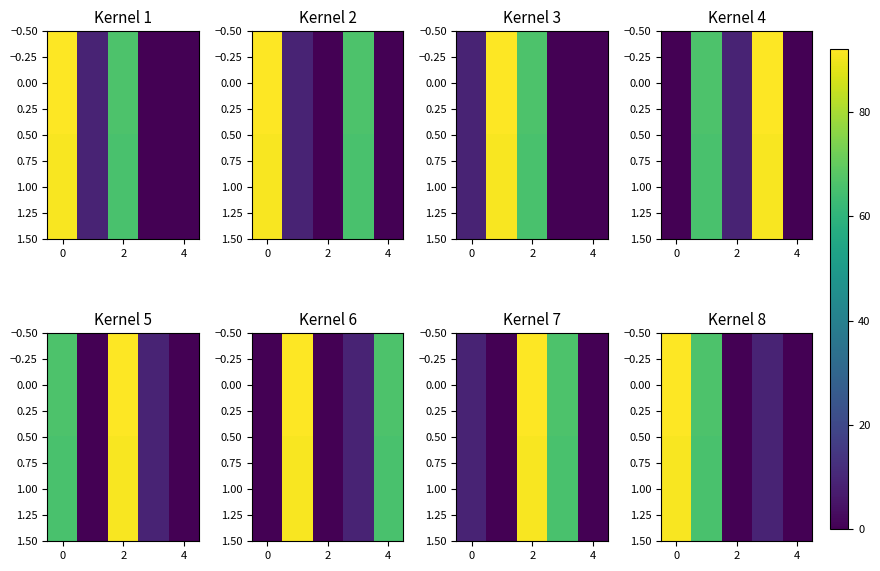

Which series has the widest spread of values?

row_0